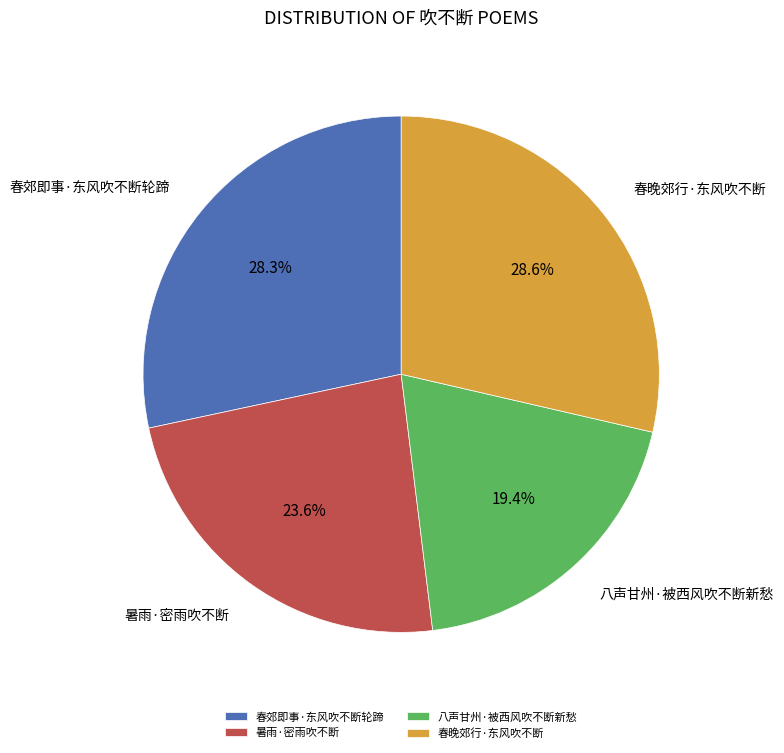

To the nearest percent, what is the difference between the largest and smallest slice percentages?

9%